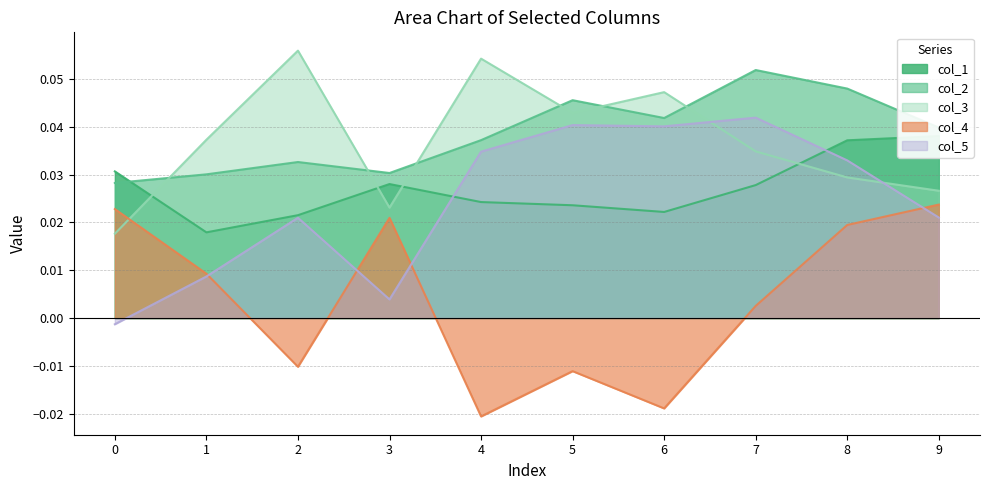

Which series has the largest total across all categories?

col_2